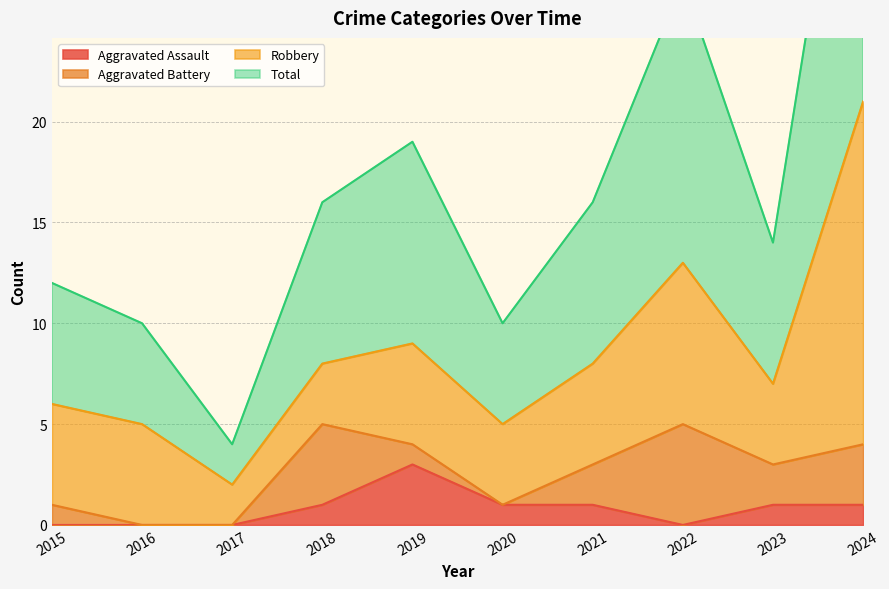

What is the highest value of the Aggravated Assault series?

3